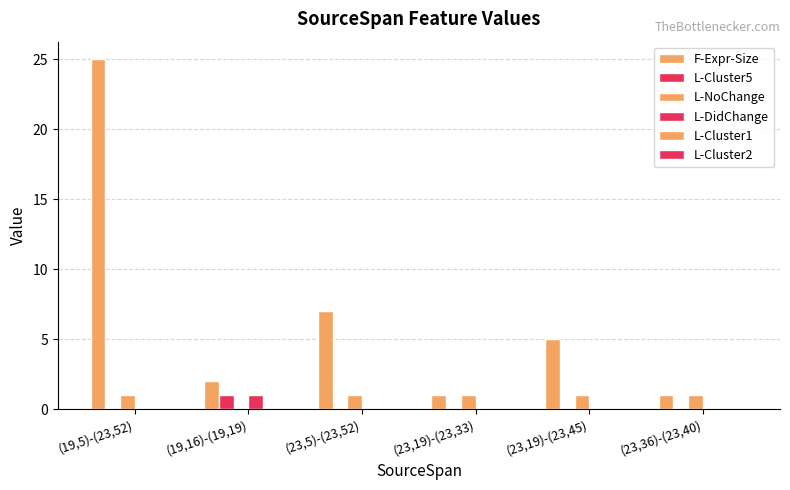

At which label does F-Expr-Size reach its peak?

(19,5)-(23,52)